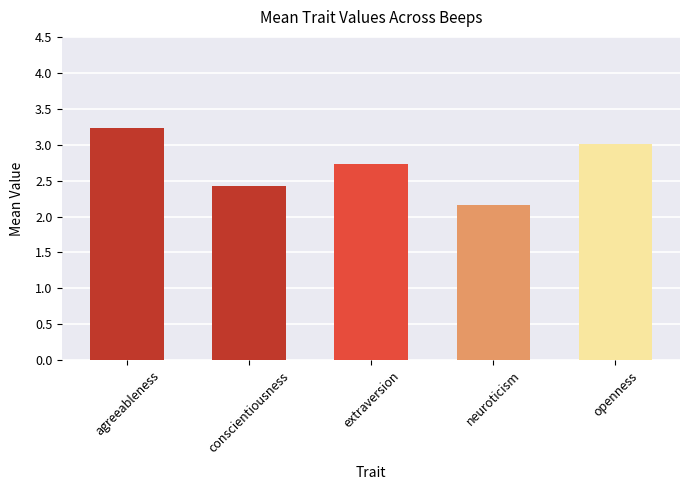

At which label is the value closest to 2?

neuroticism